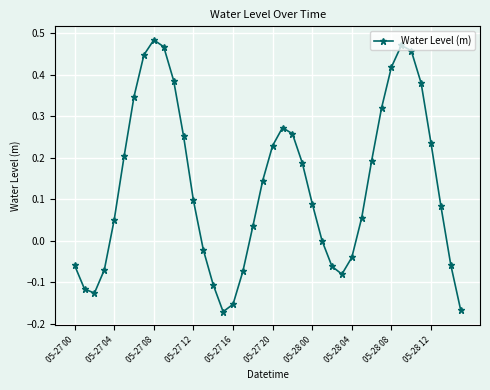

True or false: the data has more than 1 interior local peaks.

True